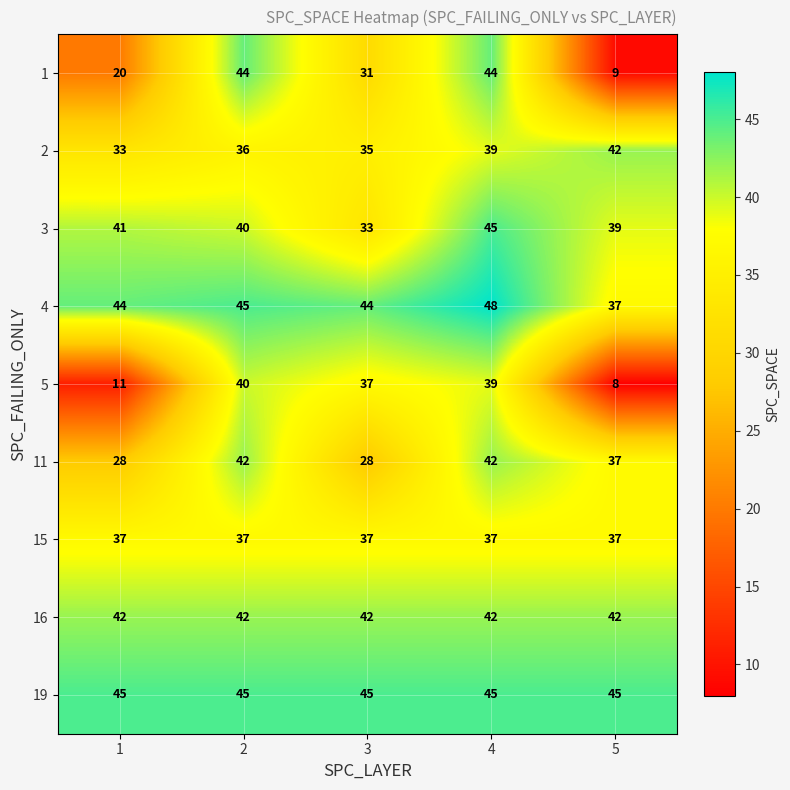

Count the number of data series in this chart.

9